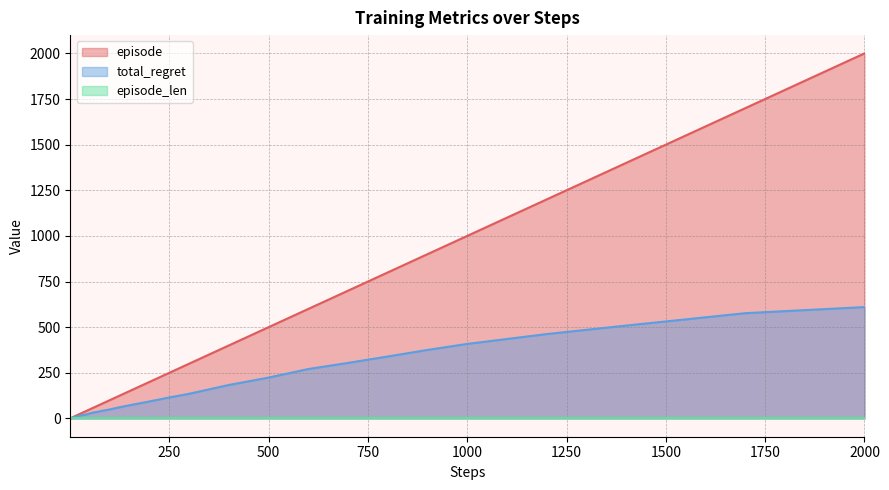

At how many categories does at least one series exceed 1444?

2